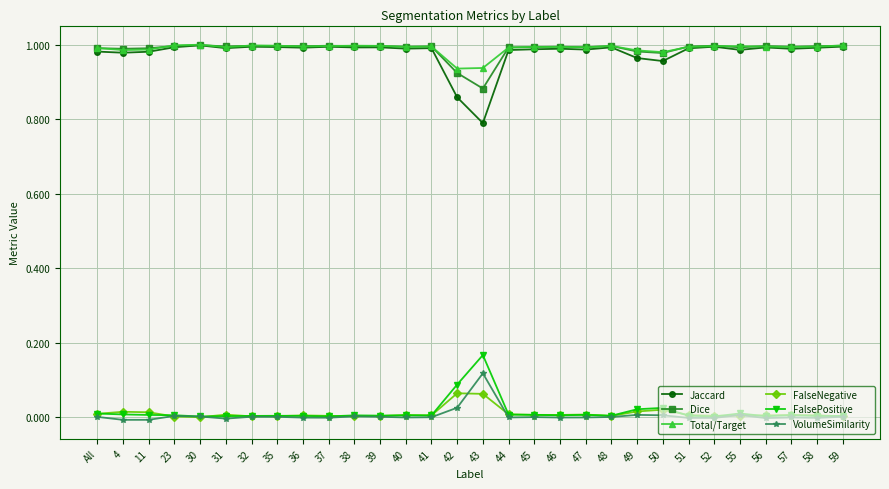

True or false: Dice and FalseNegative intersect in this chart.

False